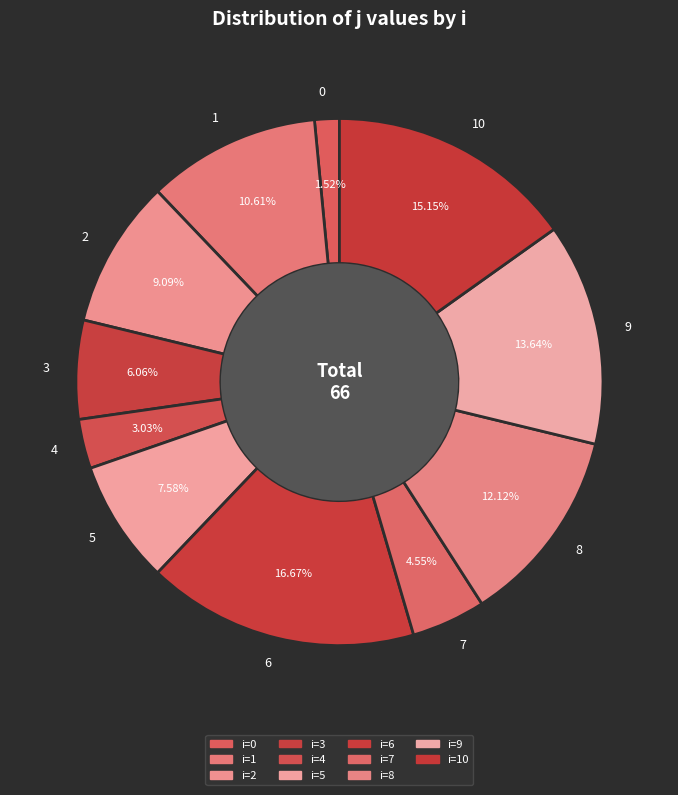

The 6 slice represents 24% of the pie. True or false?

False